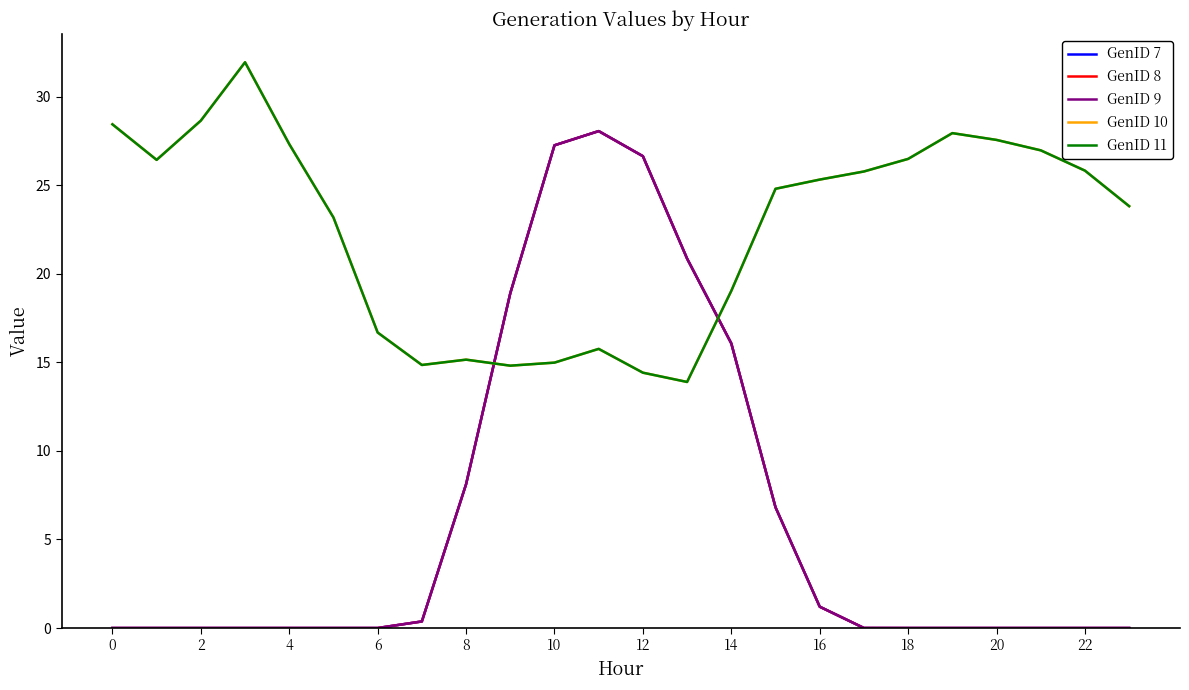

In GenID 9, how many points are higher than both neighbors (excluding endpoints)?

1